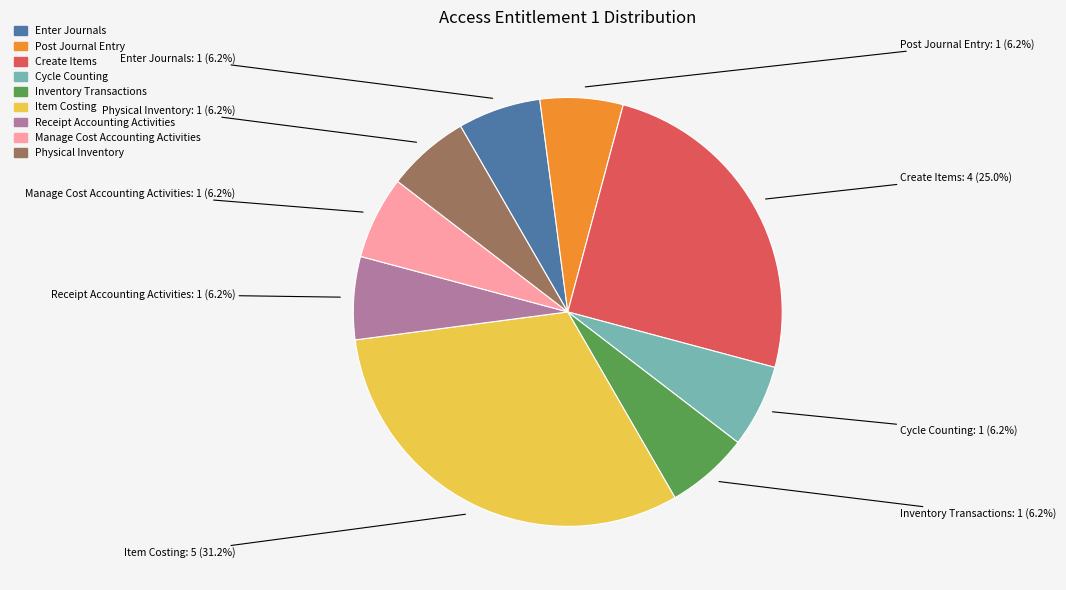

Is Manage Cost Accounting Activities the majority of the pie?

No